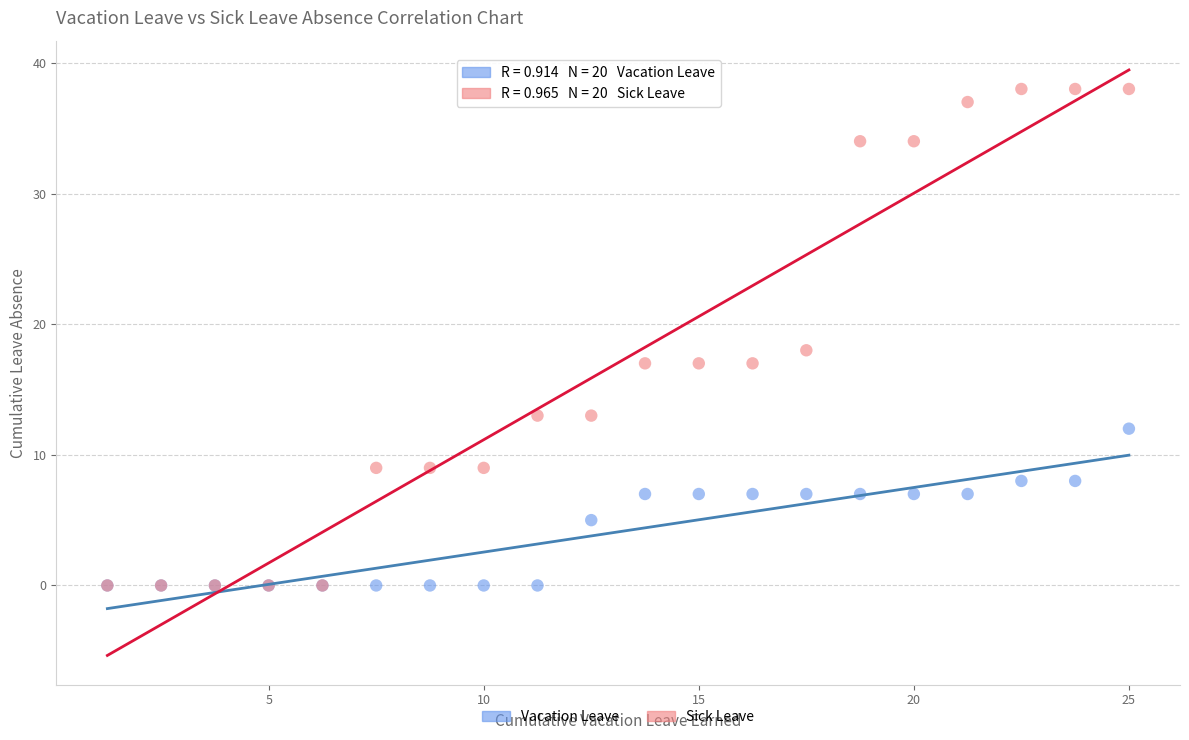

In the Sick Leave series, what Y value is closest to 19?

18